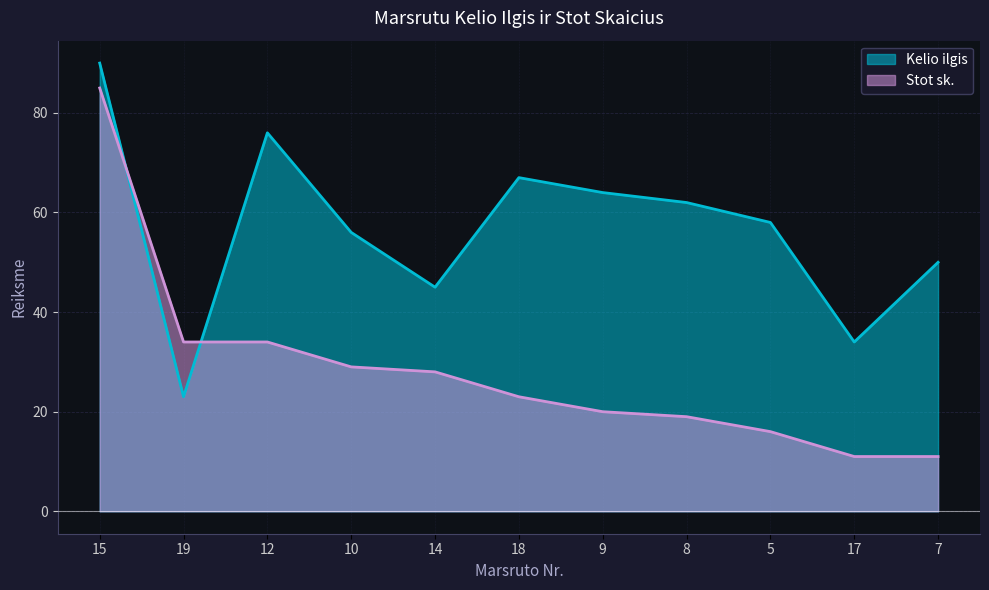

At which category does Kelio ilgis reach its first local peak?

12